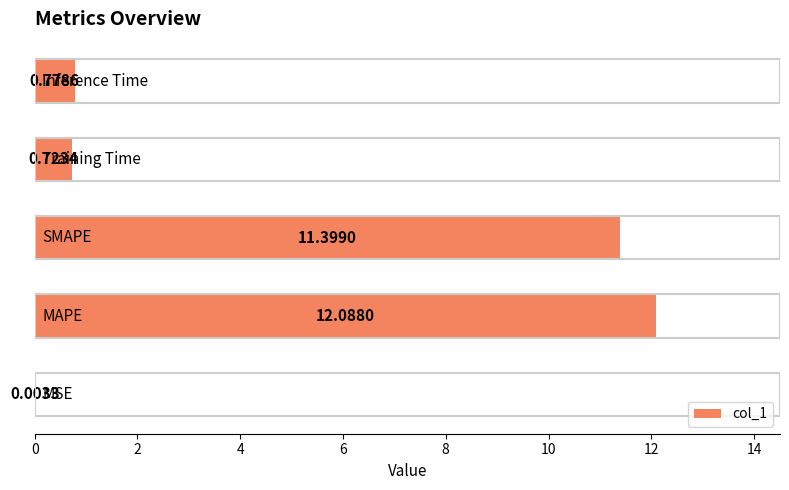

What is the sum of all values?

25.0